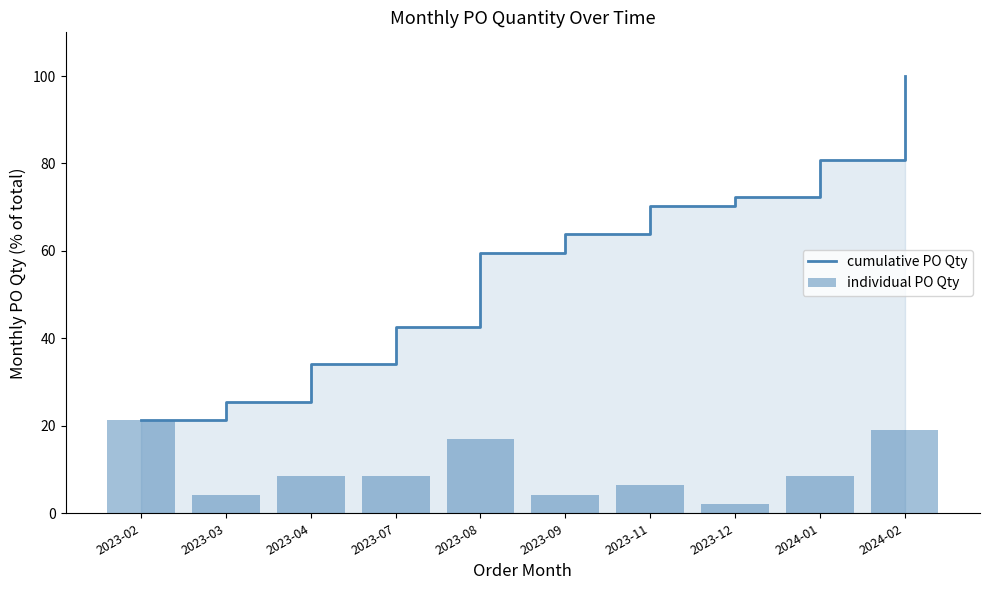

Reading left to right, what are all the values shown in this chart?

cumulative PO Qty: 2023-02=21.3	2023-03=25.5	2023-04=34.0	2023-07=42.6	2023-08=59.6	2023-09=63.8	2023-11=70.2	2023-12=72.3	2024-01=80.9	2024-02=100.0
individual PO Qty: 2023-02=21.3	2023-03=4.3	2023-04=8.5	2023-07=8.5	2023-08=17.0	2023-09=4.3	2023-11=6.4	2023-12=2.1	2024-01=8.5	2024-02=19.1